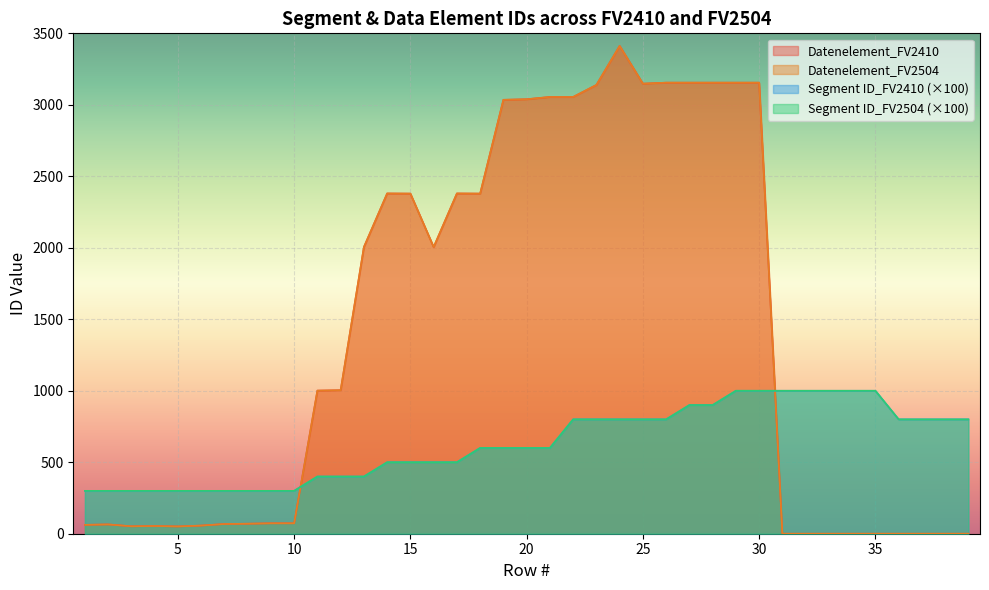

Which series has the widest spread of values?

Datenelement_FV2410